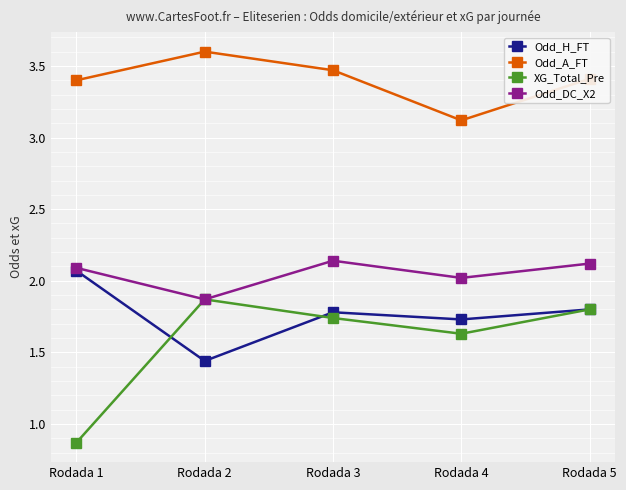

How many series are shown in this chart?

4